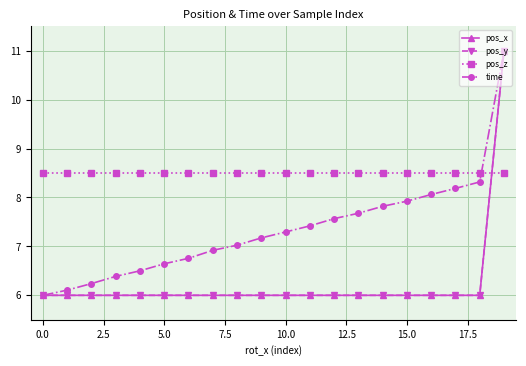

Reading right to left, what are all the values shown in this chart?

pos_x: 11.0	6.0	6.0	6.0	6.0	6.0	6.0	6.0	6.0	6.0	6.0	6.0	6.0	6.0	6.0	6.0	6.0	6.0	6.0	6.0
pos_y: 11.0	6.0	6.0	6.0	6.0	6.0	6.0	6.0	6.0	6.0	6.0	6.0	6.0	6.0	6.0	6.0	6.0	6.0	6.0	6.0
pos_z: 8.5	8.5	8.5	8.5	8.5	8.5	8.5	8.5	8.5	8.5	8.5	8.5	8.5	8.5	8.5	8.5	8.5	8.5	8.5	8.5
time: 11.0	8.3	8.2	8.1	7.9	7.8	7.7	7.6	7.4	7.3	7.2	7.0	6.9	6.8	6.6	6.5	6.4	6.2	6.1	6.0